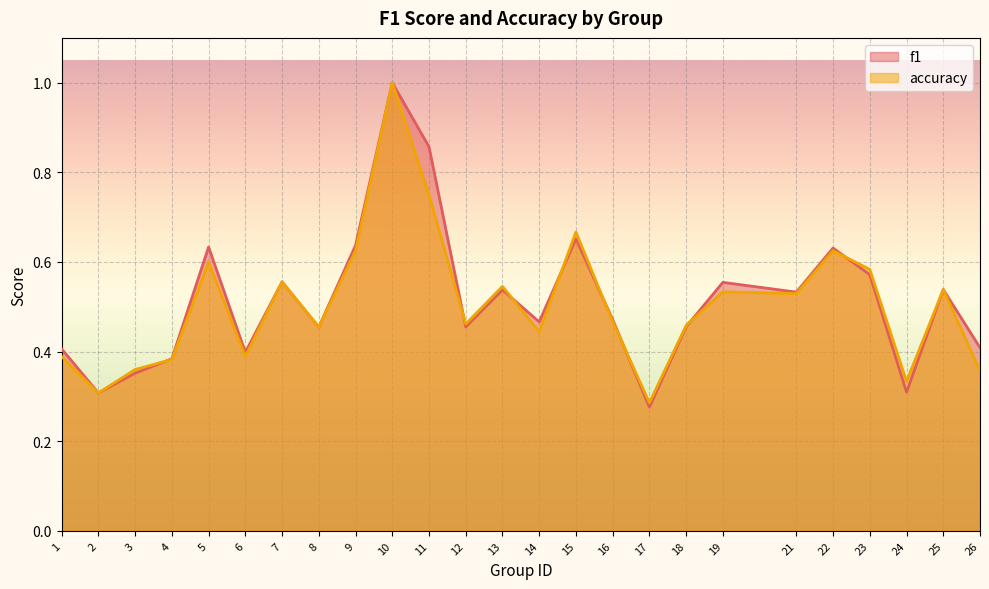

What is the sum of the accuracy values at 22 and 8?

1.1